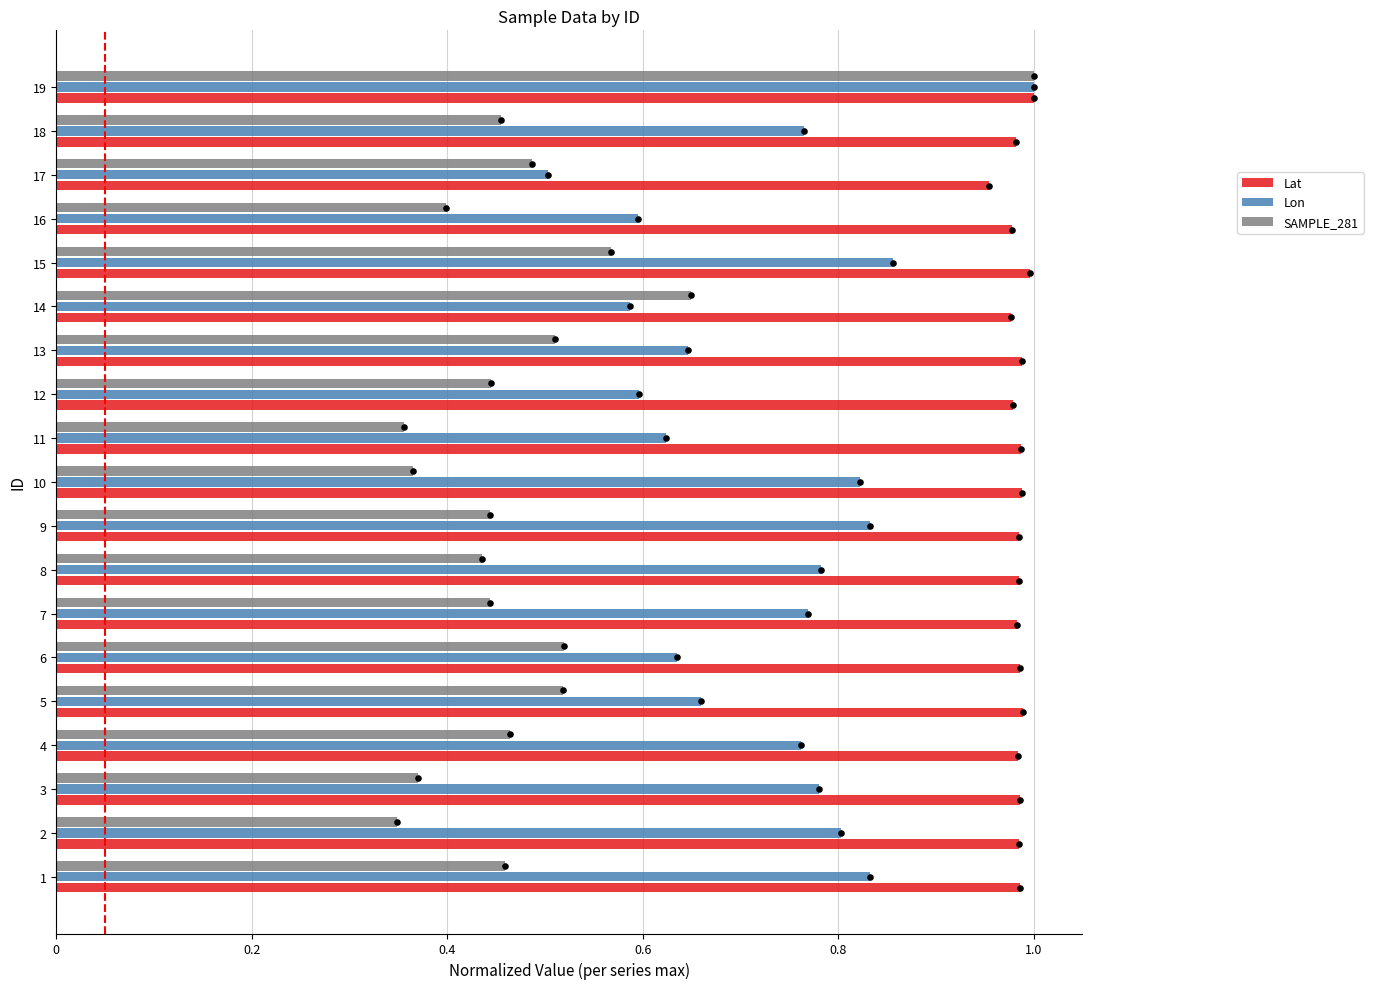

What are all the series names shown in the legend?

Lat, Lon, SAMPLE_281